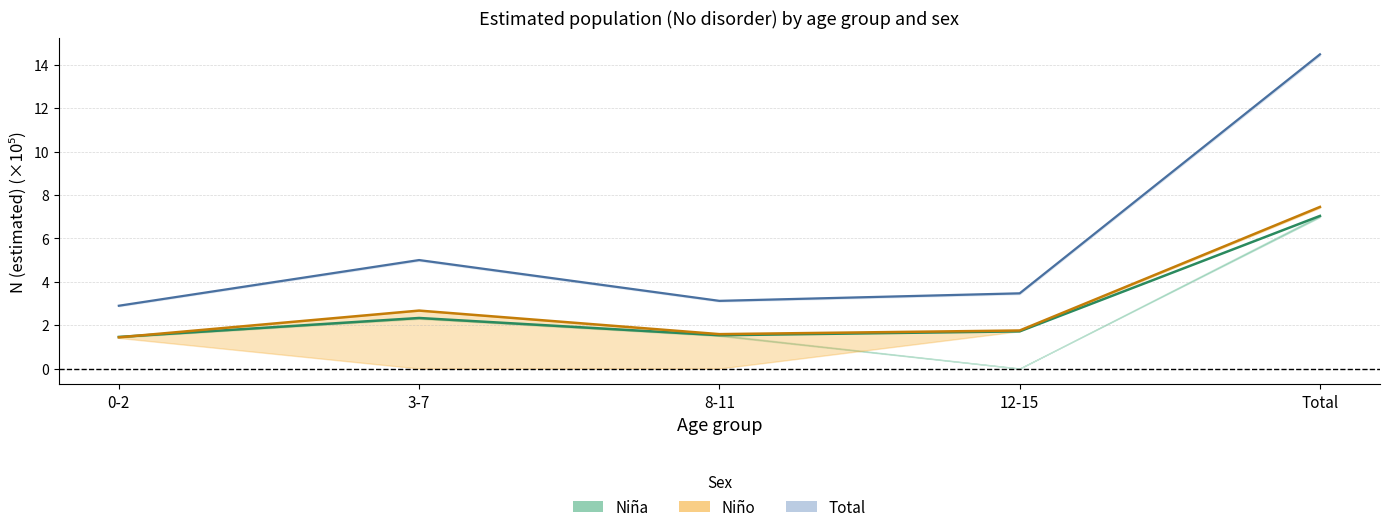

What is the lowest value of the Niño estimate series?

1.4